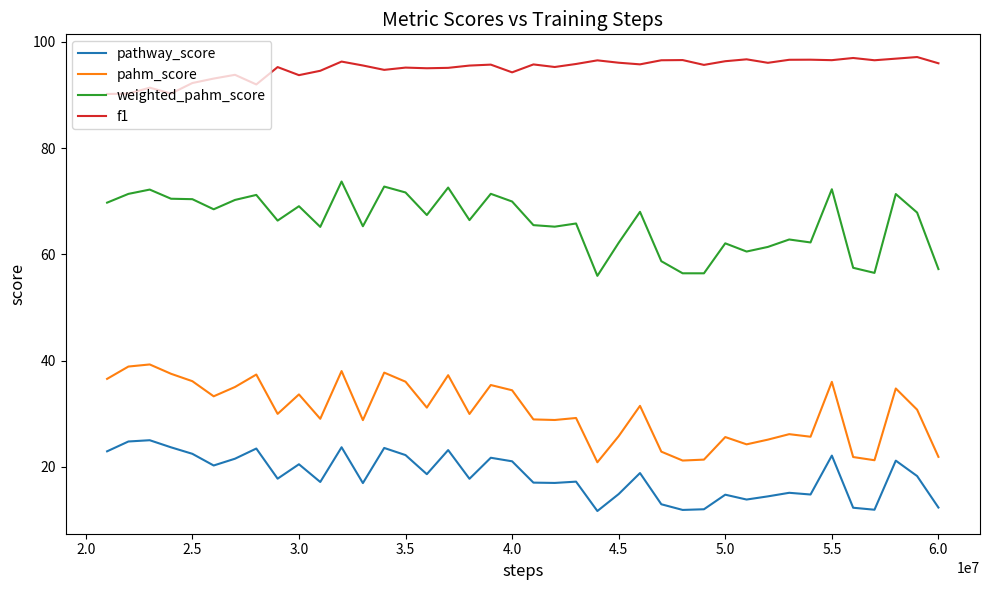

Which series has the largest total across all categories?

f1